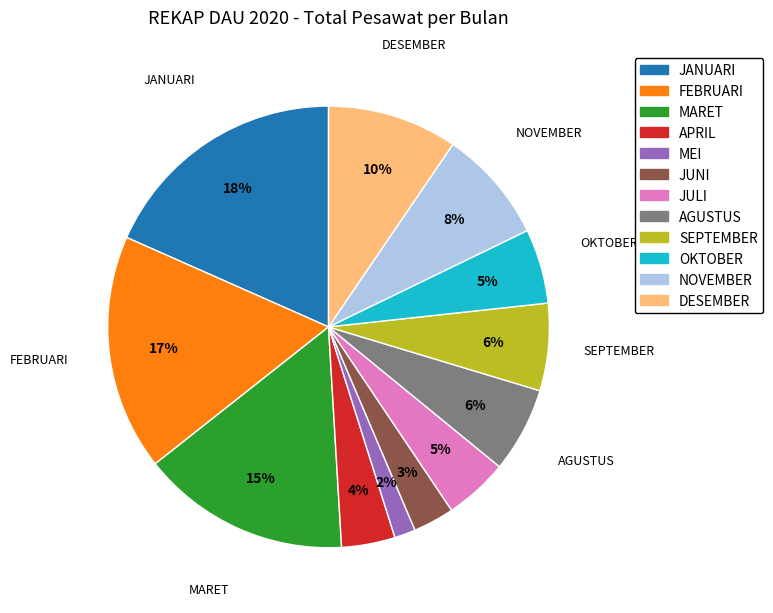

Is it true that JULI is 5% of the pie?

True